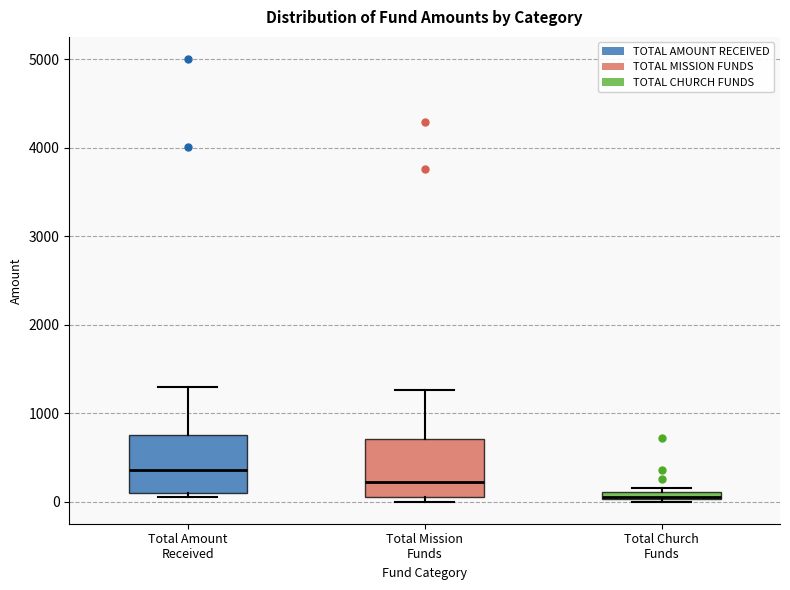

Which box's median line is the highest?

Total Amount Received